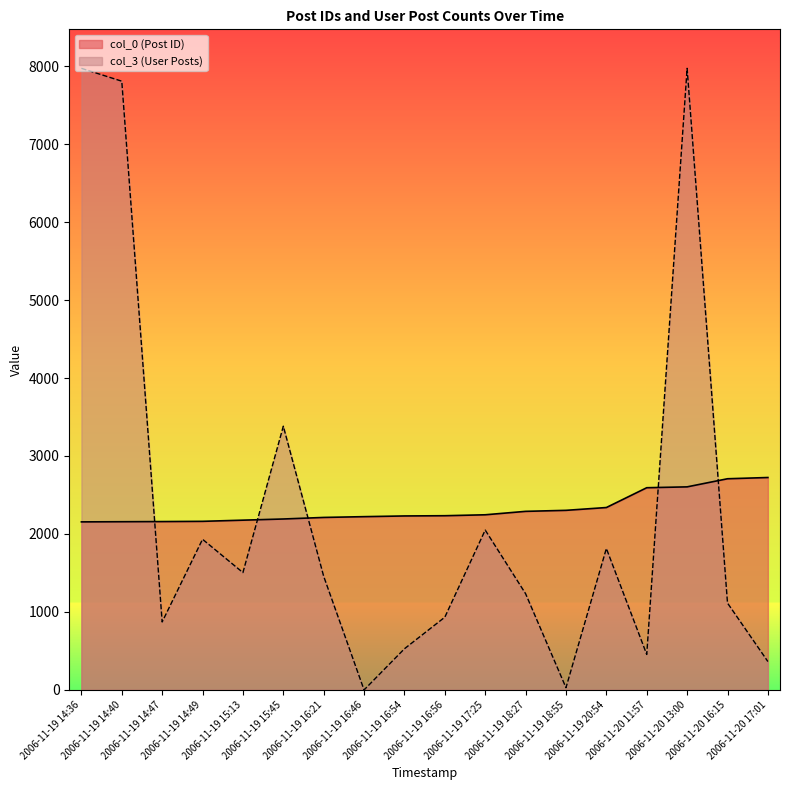

True or false: col_3 has more than 2 interior local peaks.

True